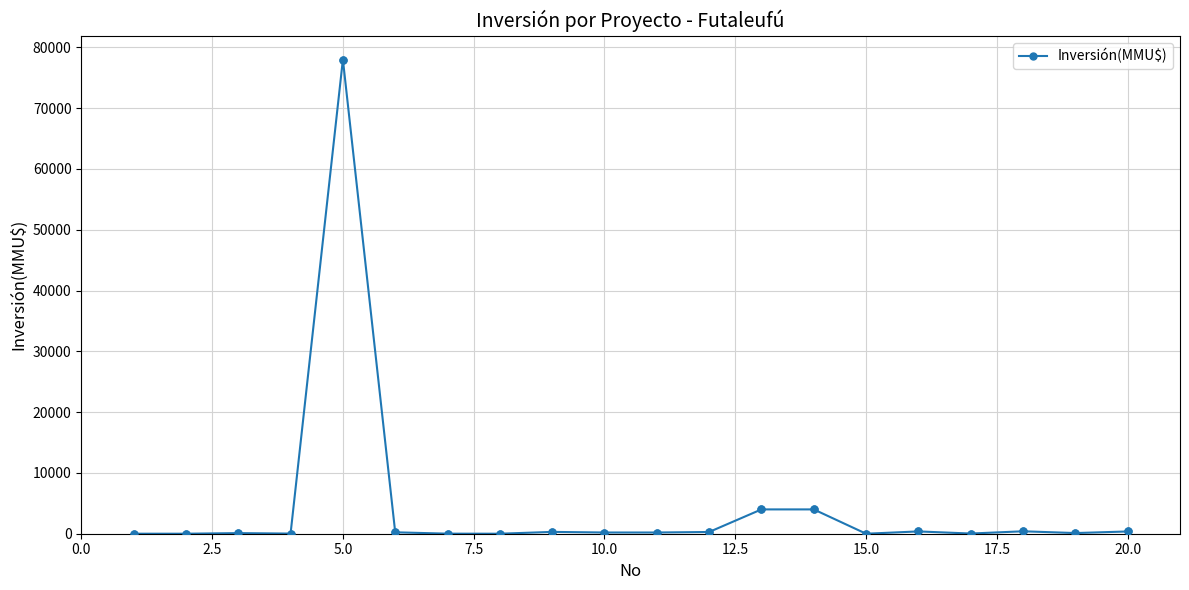

What is the maximum value shown in the chart?

78000